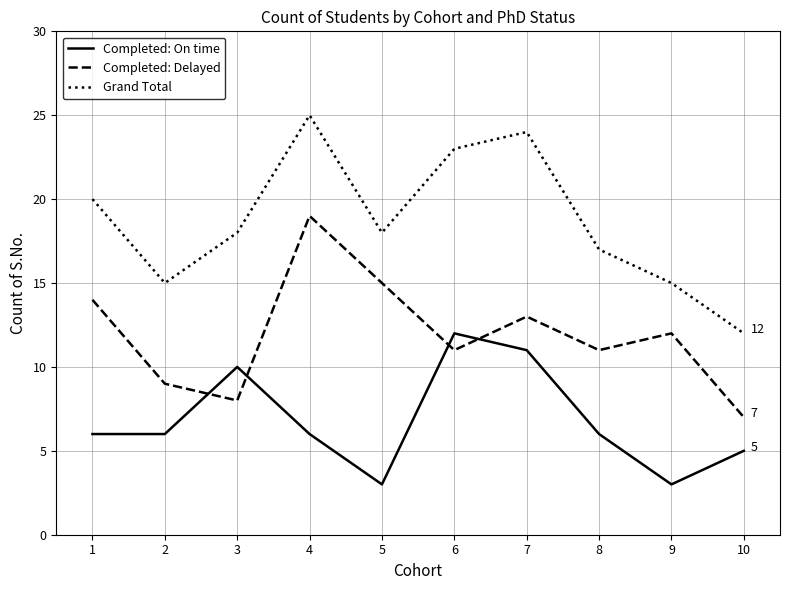

Reading right to left, what are all the values shown in this chart?

Completed: On time: 10=5	9=3	8=6	7=11	6=12	5=3	4=6	3=10	2=6	1=6
Completed: Delayed: 10=7	9=12	8=11	7=13	6=11	5=15	4=19	3=8	2=9	1=14
Grand Total: 10=12	9=15	8=17	7=24	6=23	5=18	4=25	3=18	2=15	1=20